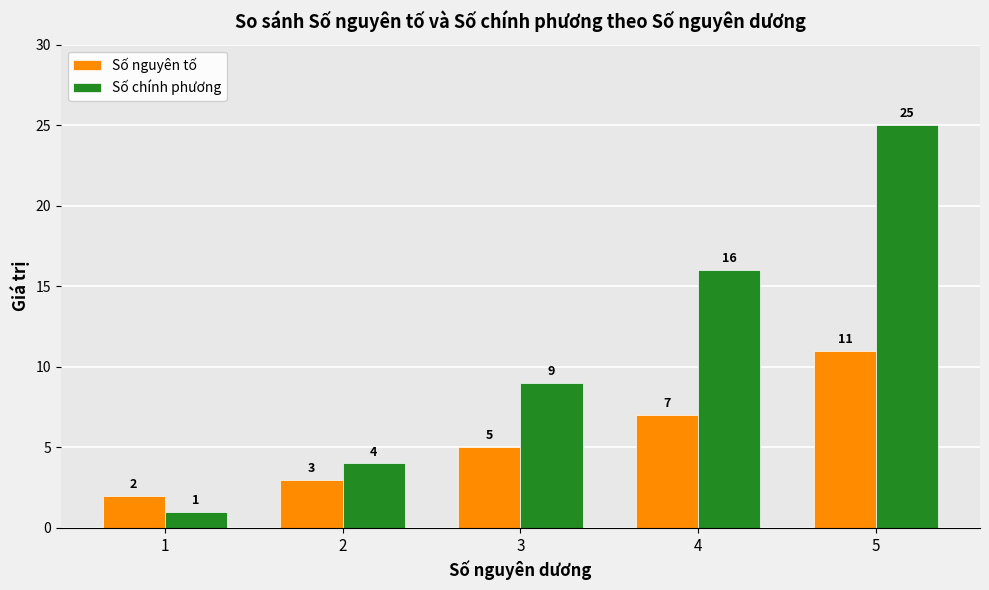

Is it true that Số chính phương equals 1 at 1?

True